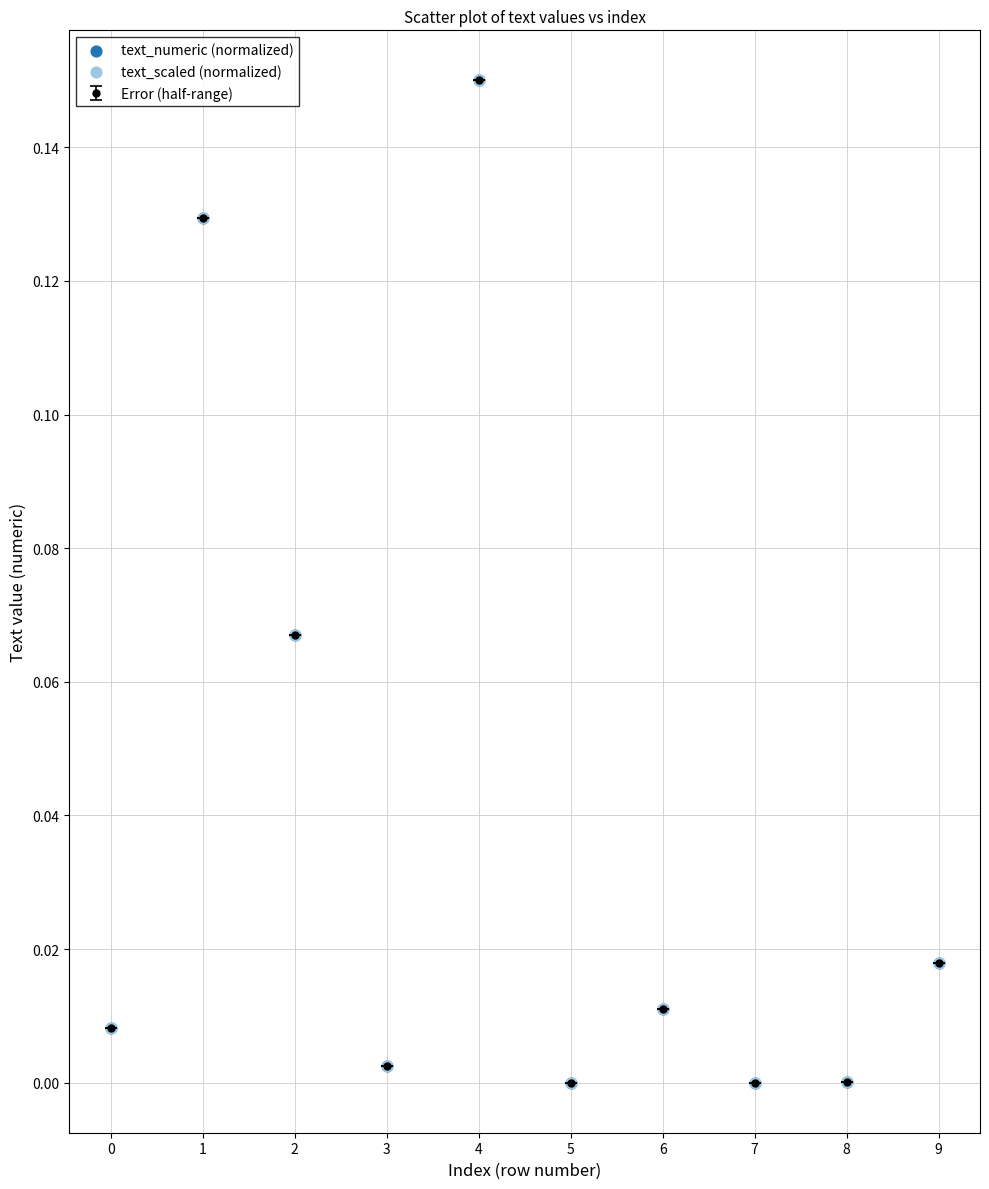

What is the sum of all values?

0.4